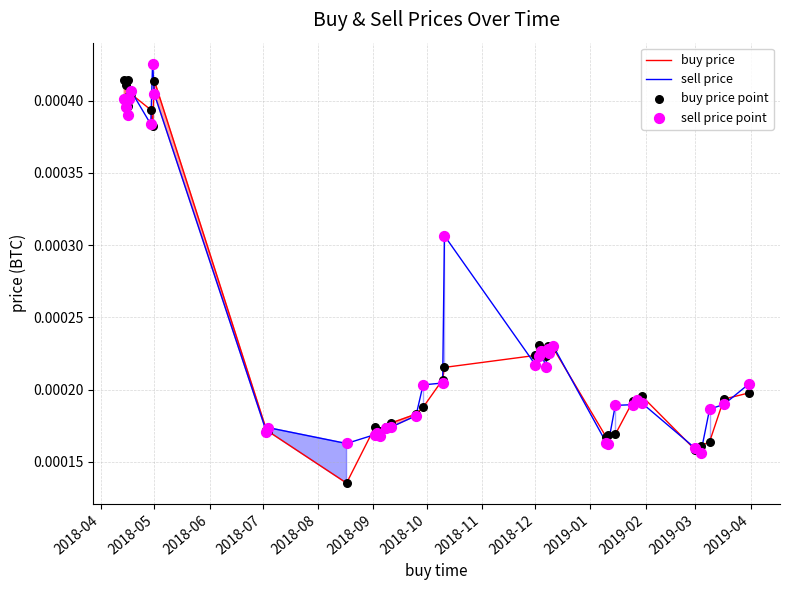

Which series contains the highest Y value?

sell price